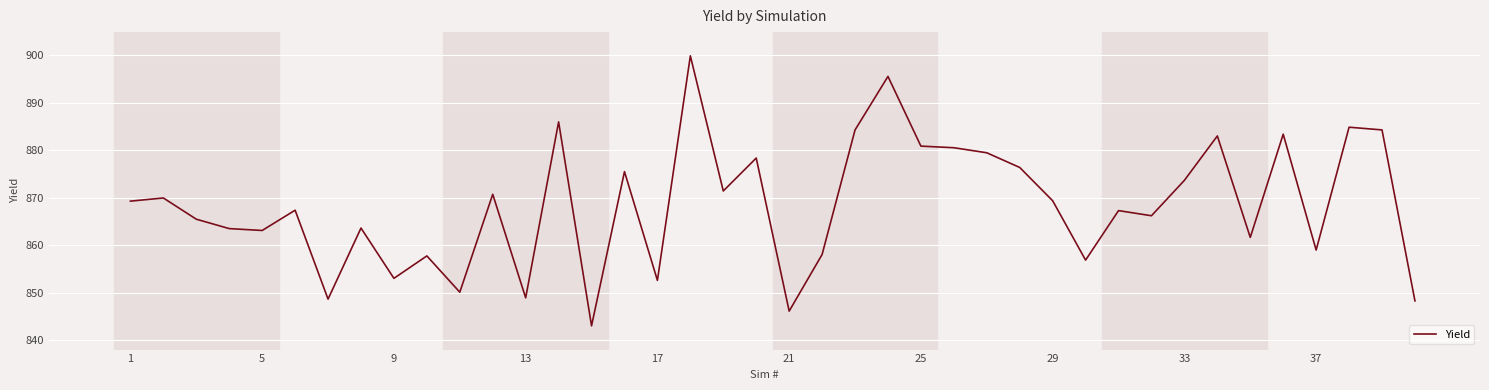

What is the maximum value shown in the chart?

899.9